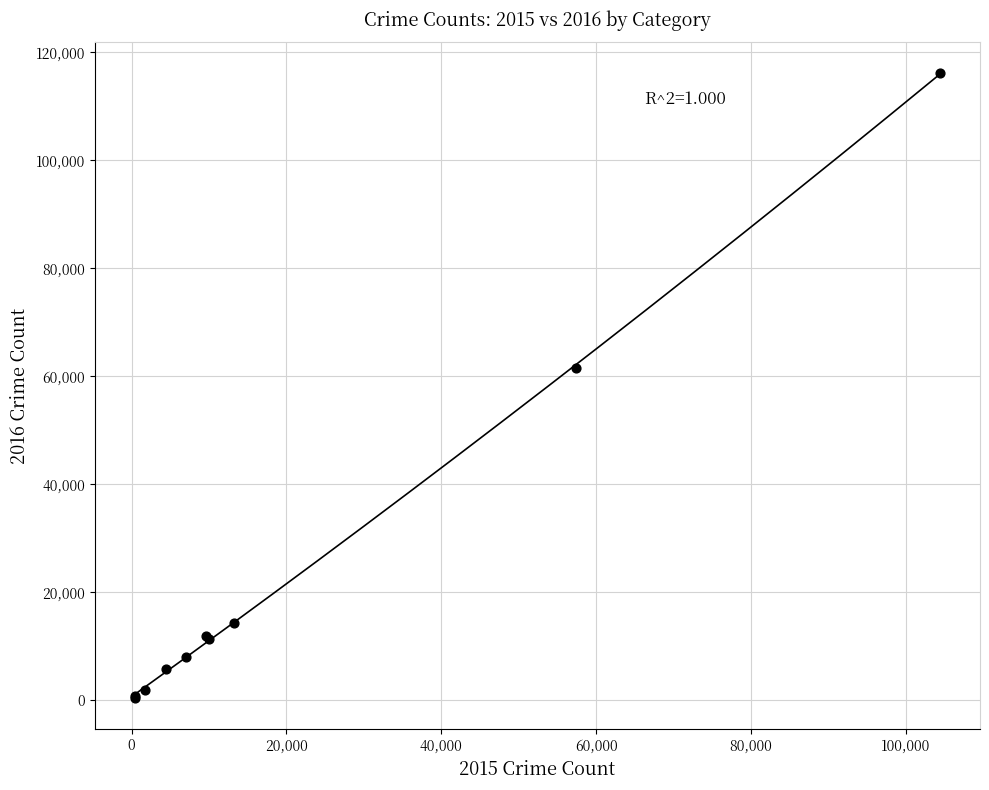

What Y value in the scatter plot is closest to 58309?

61623